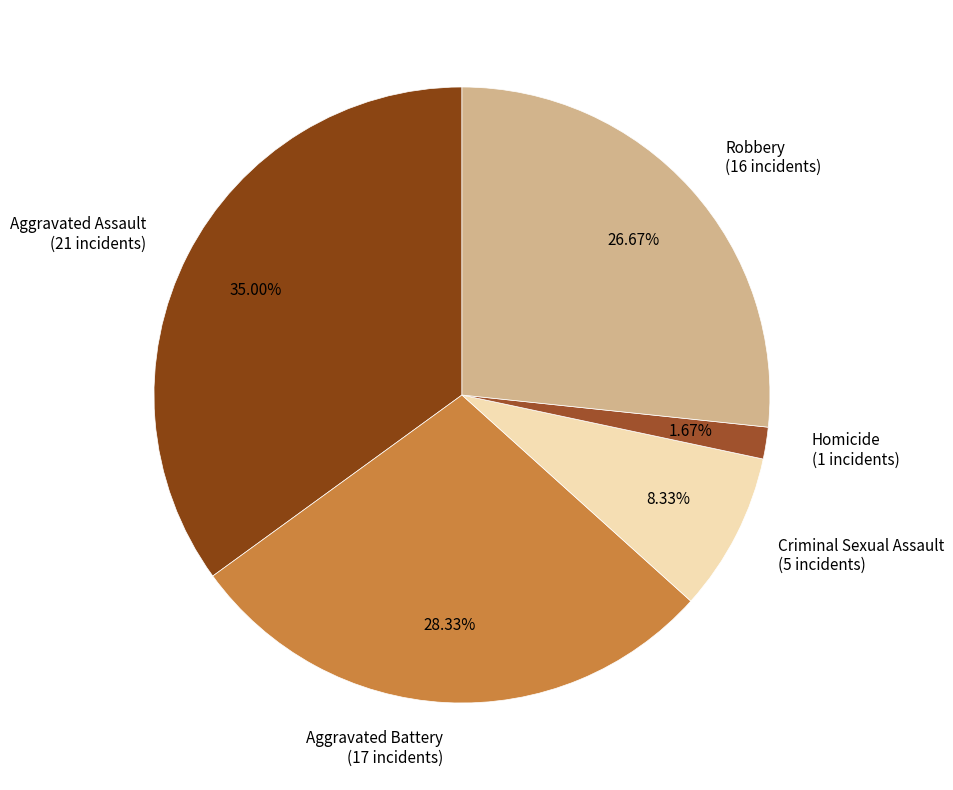

Does Aggravated Assault represent more than half of the total?

No